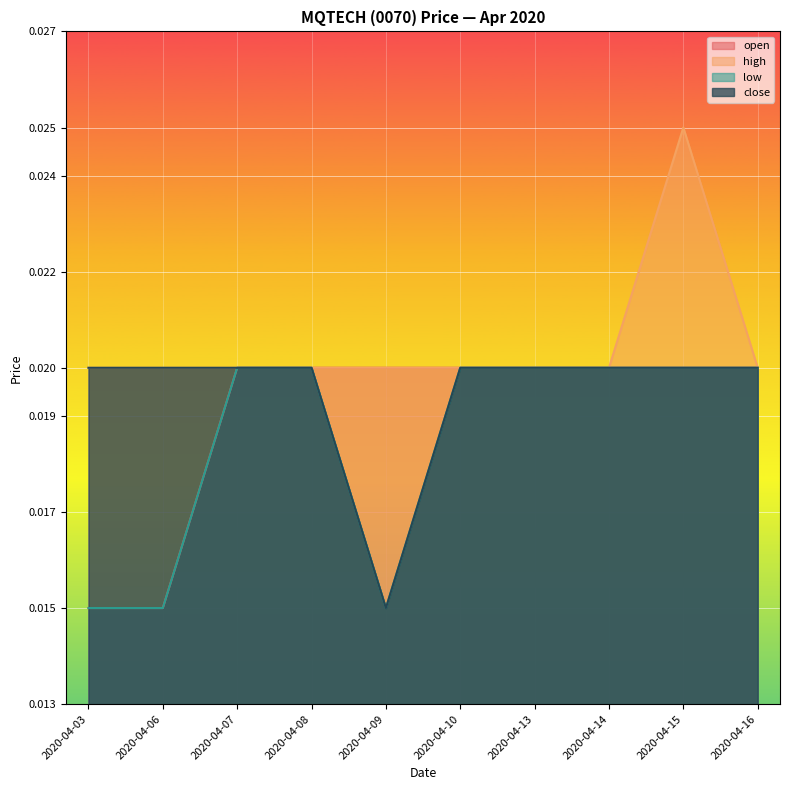

Is it true that high equals 0.0 at 2020-04-09?

False